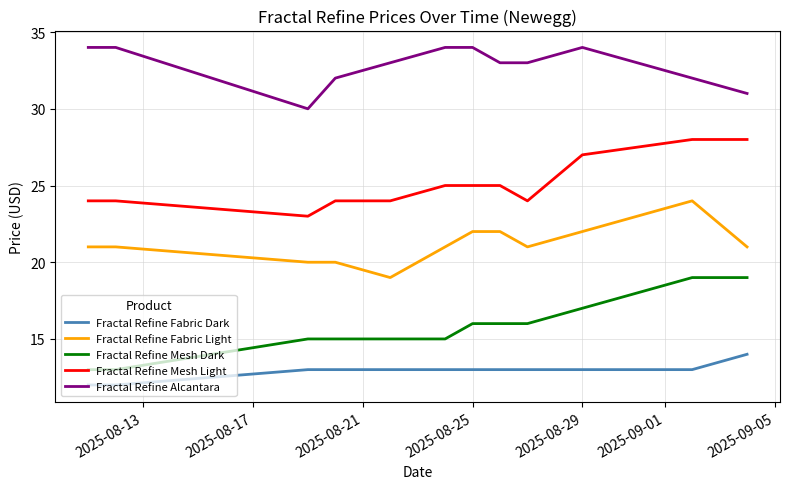

Which series has the largest range (max minus min)?

Fractal Refine Mesh Dark